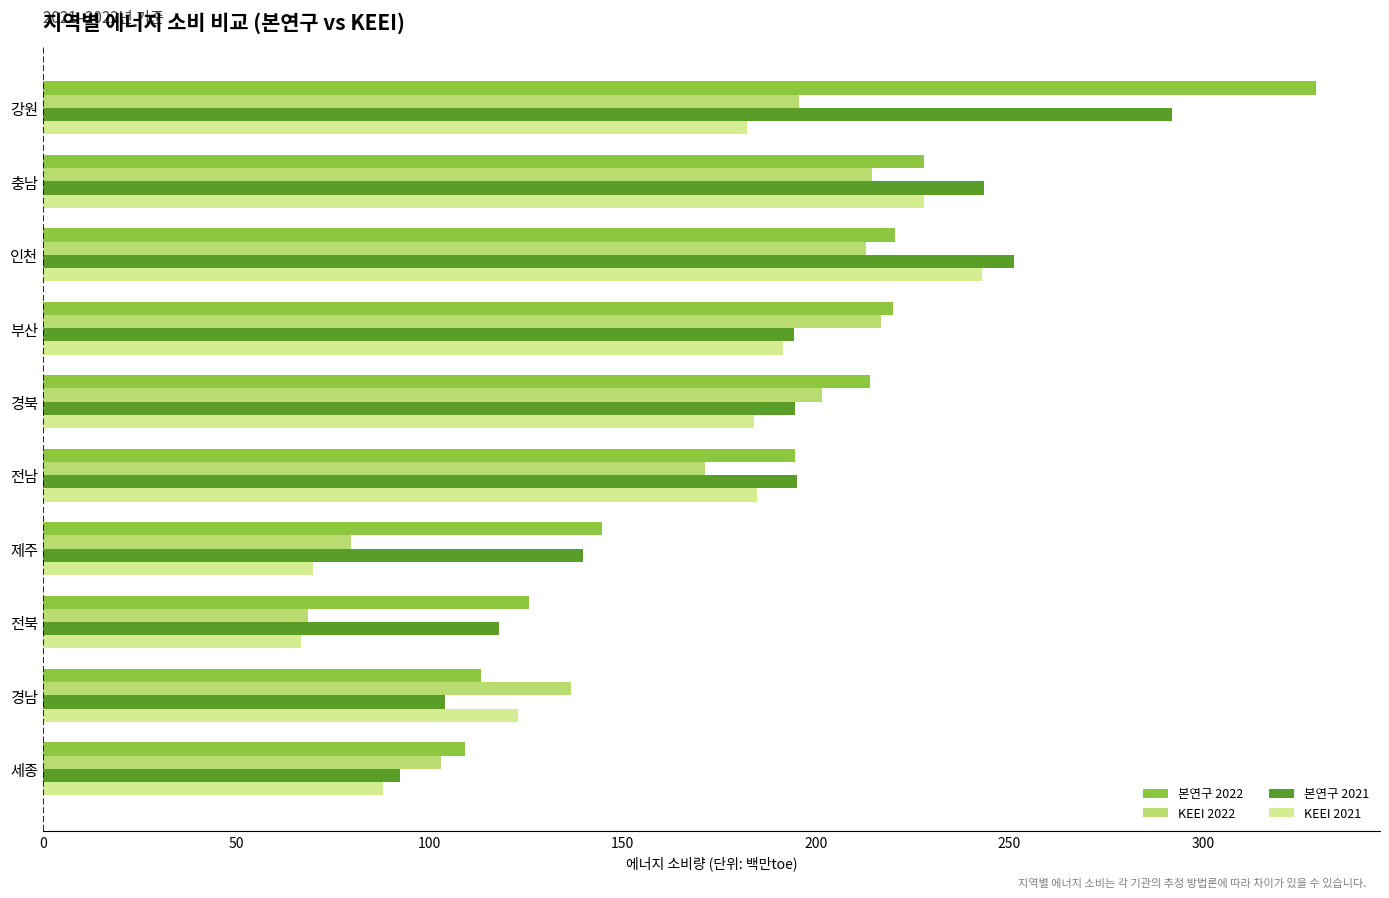

Which series changed the most between 전북 and 경남?

KEEI 2022